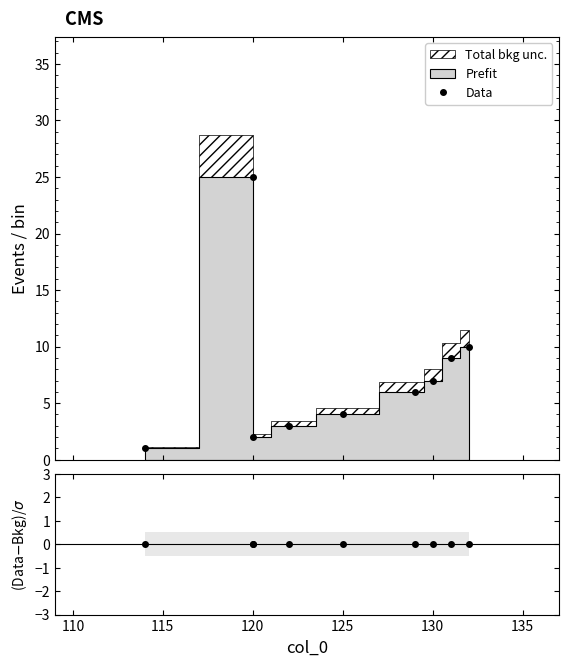

In Data, how many points are lower than both neighbors (excluding endpoints)?

1